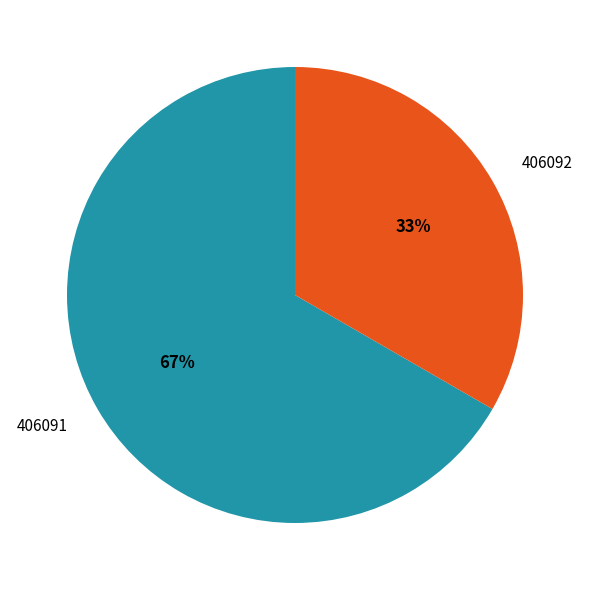

To the nearest percent, what is the average slice percentage?

50%